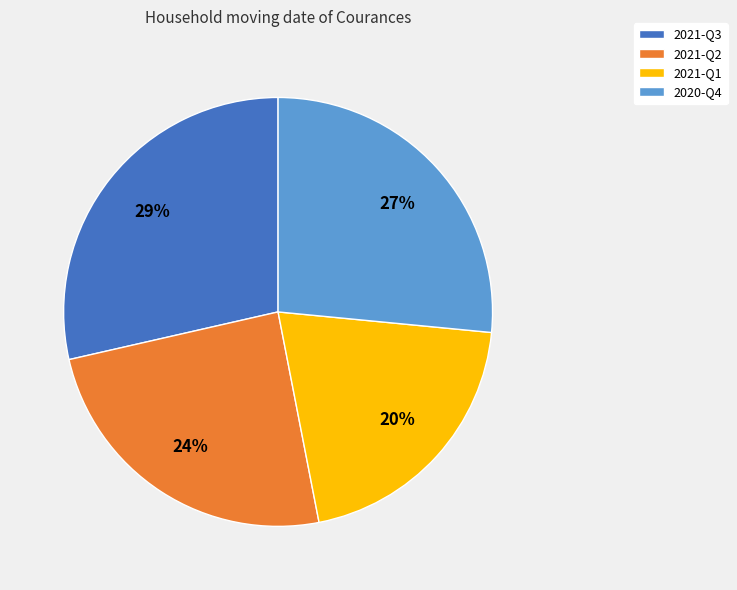

Which has a higher value, 2021-Q1 or 2021-Q3?

2021-Q3